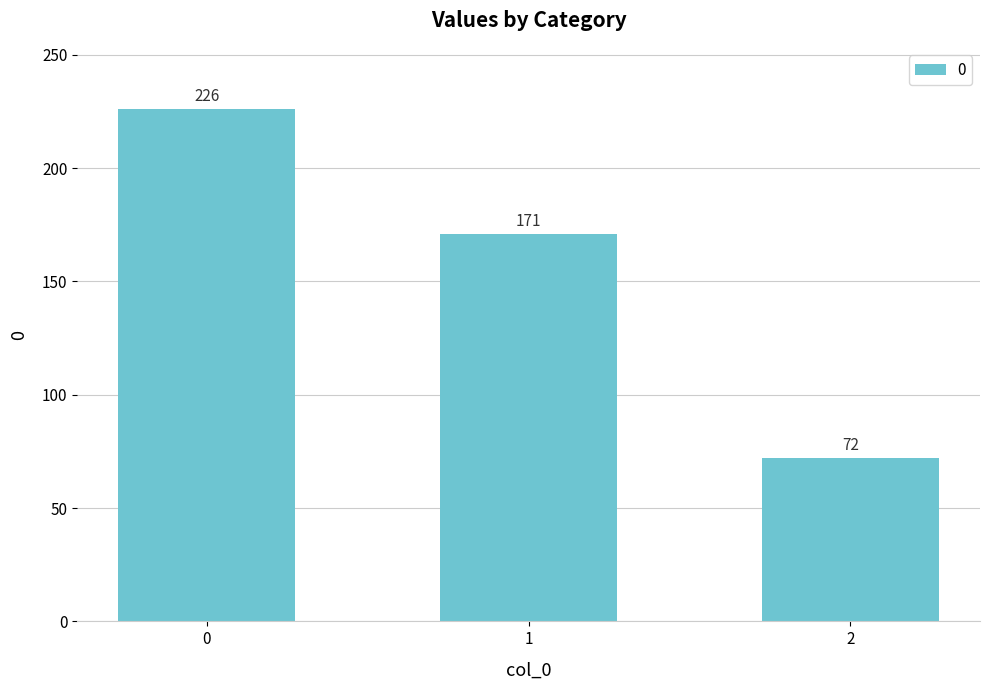

Count the values in the range 72 to 226.

3